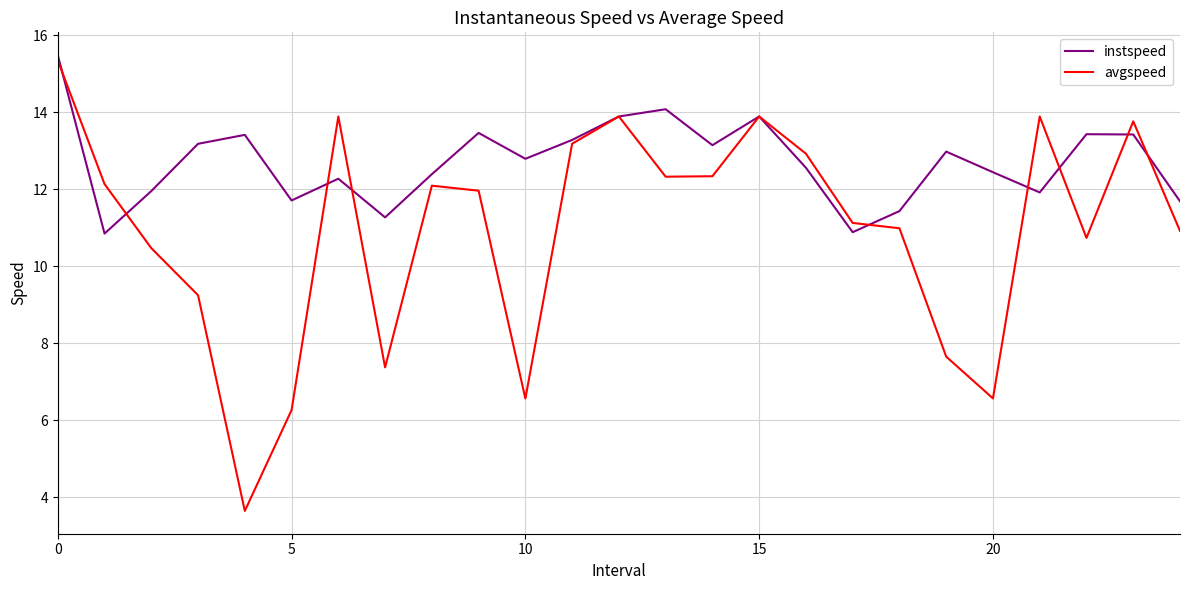

At how many categories does at least one series exceed 6?

25